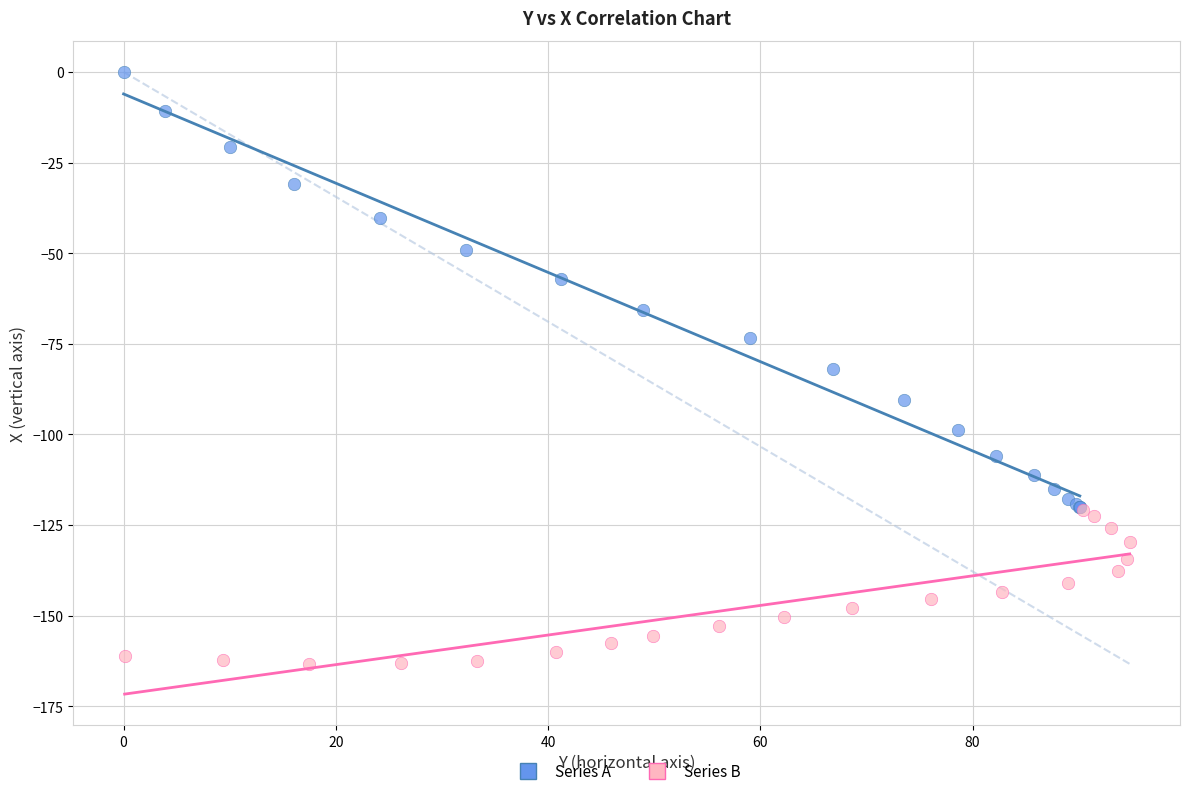

Which series contains the highest Y value?

Series A